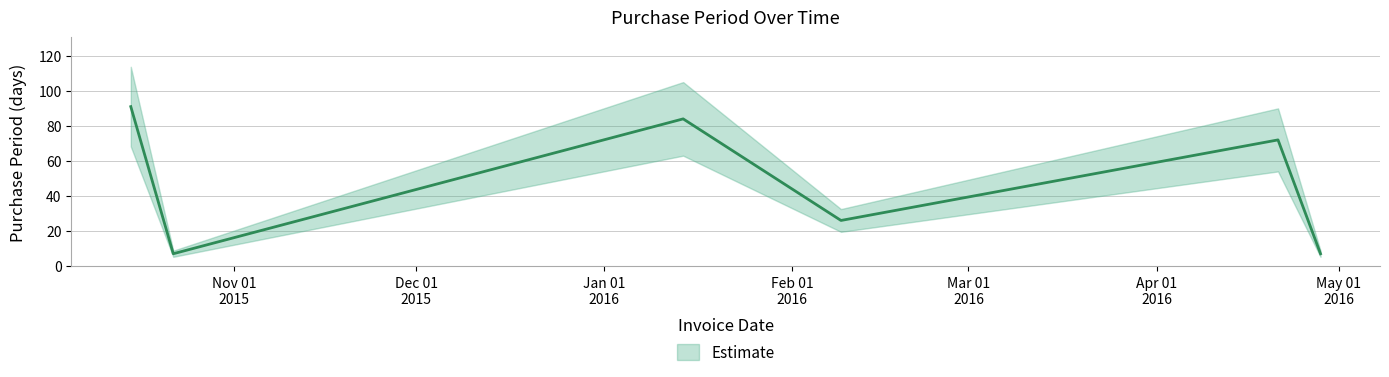

What is the difference between the maximum and minimum values?

84